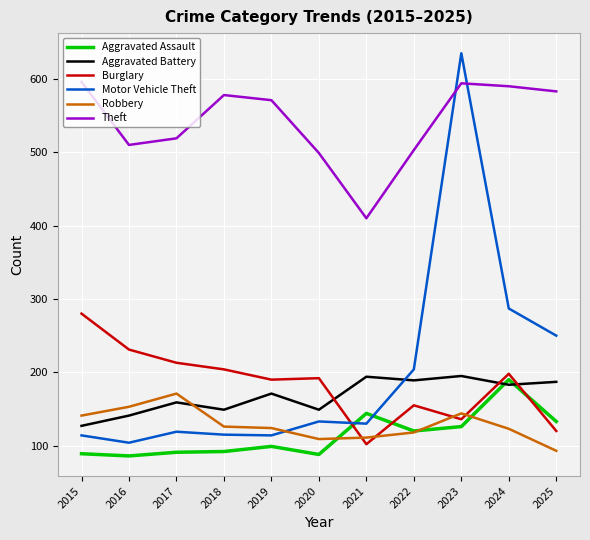

Which series has the largest range (max minus min)?

Motor Vehicle Theft